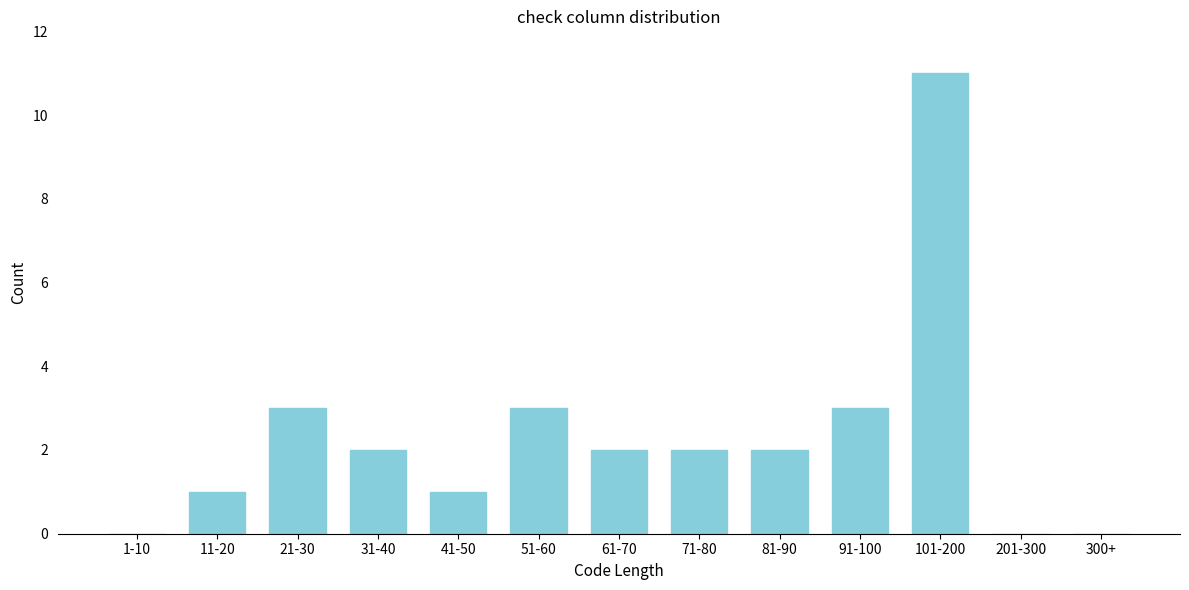

Reading right to left, list all the values displayed in this chart.

300+=0	201-300=0	101-200=11	91-100=3	81-90=2	71-80=2	61-70=2	51-60=3	41-50=1	31-40=2	21-30=3	11-20=1	1-10=0